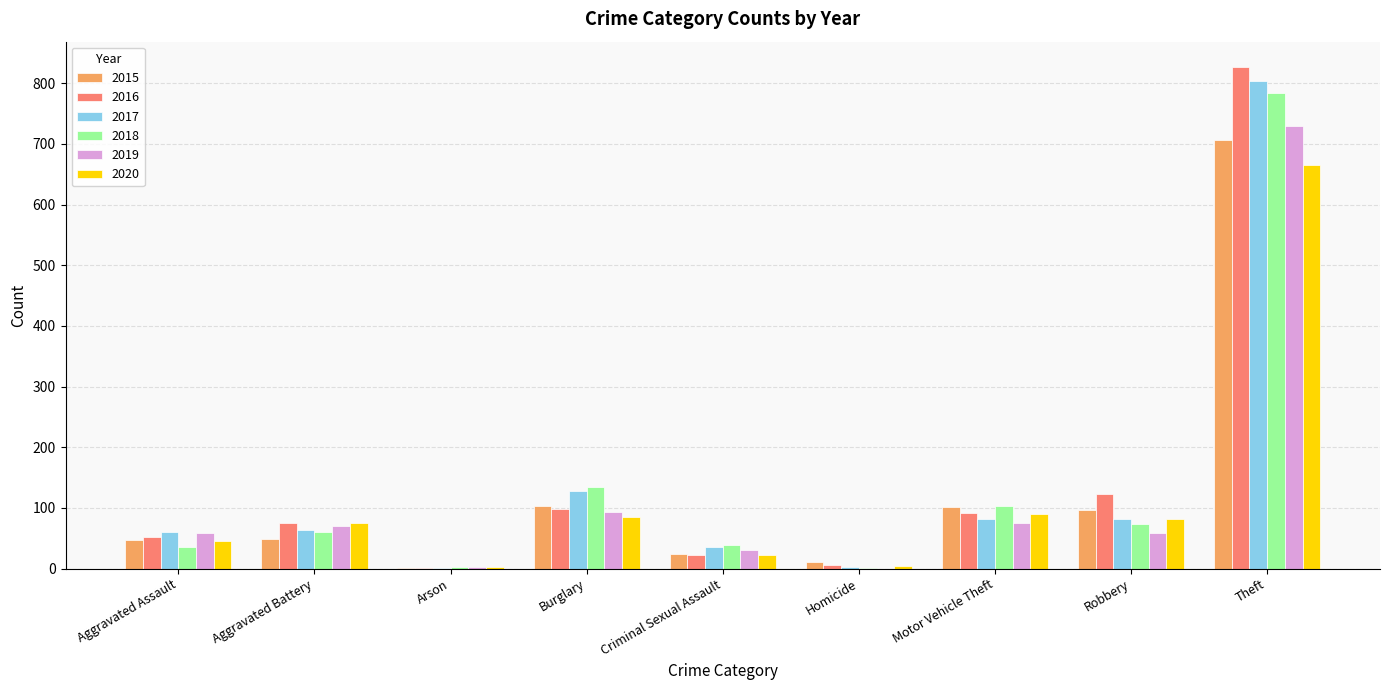

Between Aggravated Battery and Motor Vehicle Theft, which series saw the biggest shift?

2015